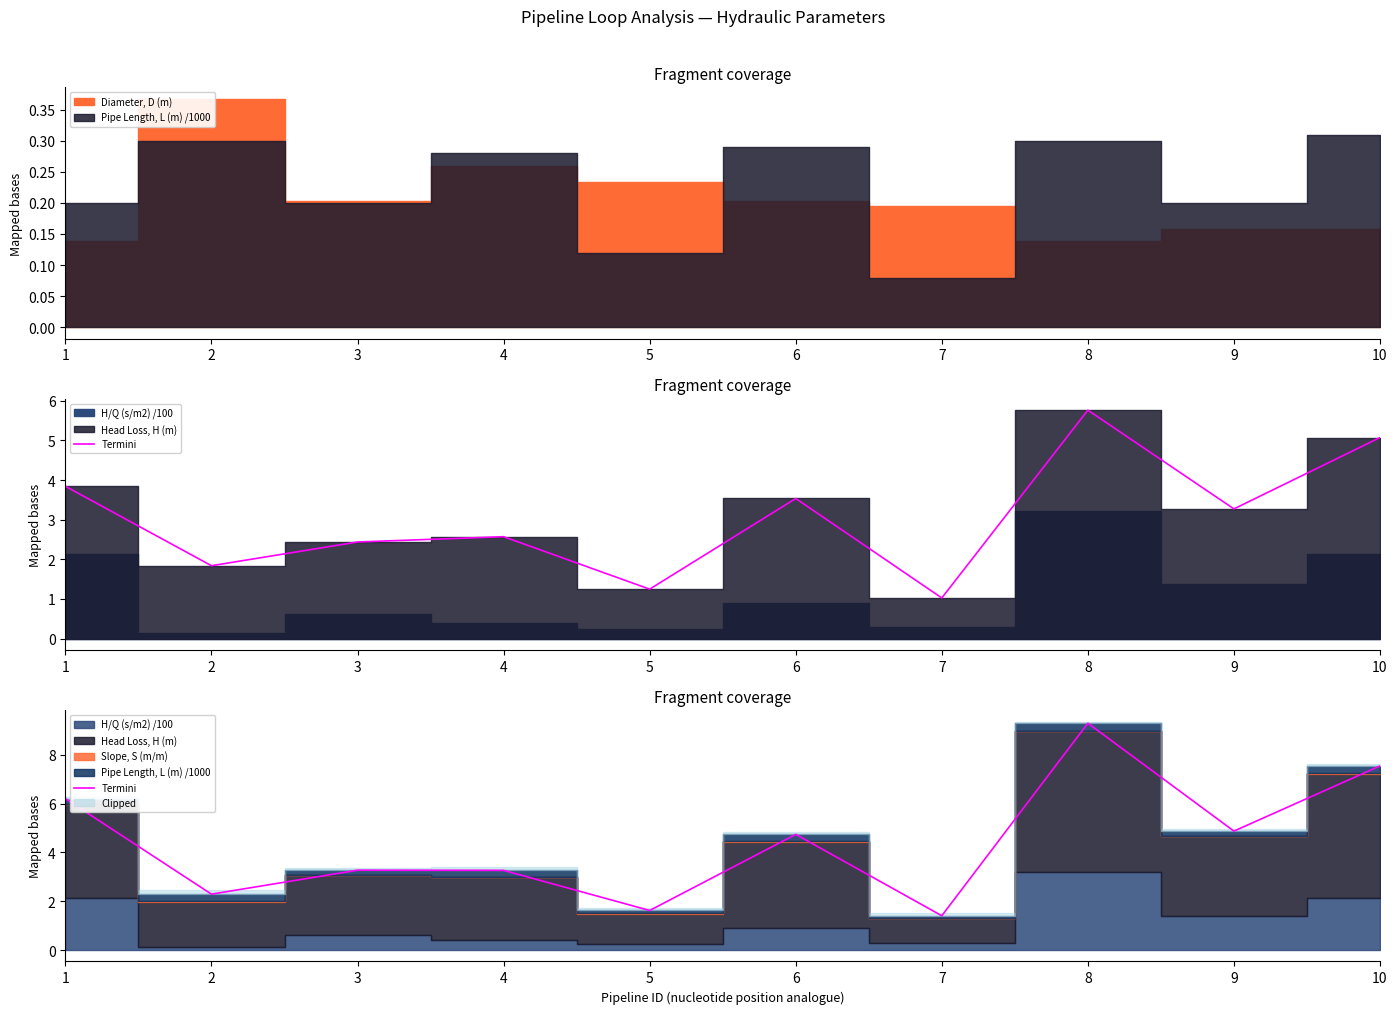

True or false: the data shows 2.1 at 7.

False